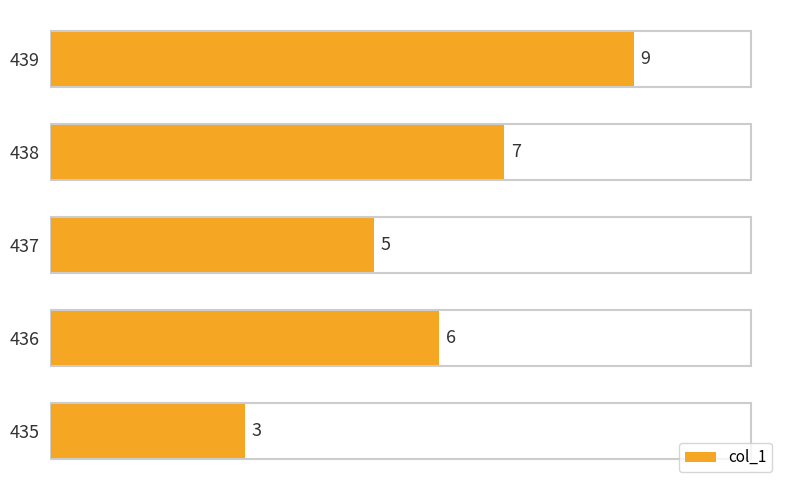

Reading top to bottom, transcribe all the data shown in this chart.

439=9	438=7	437=5	436=6	435=3